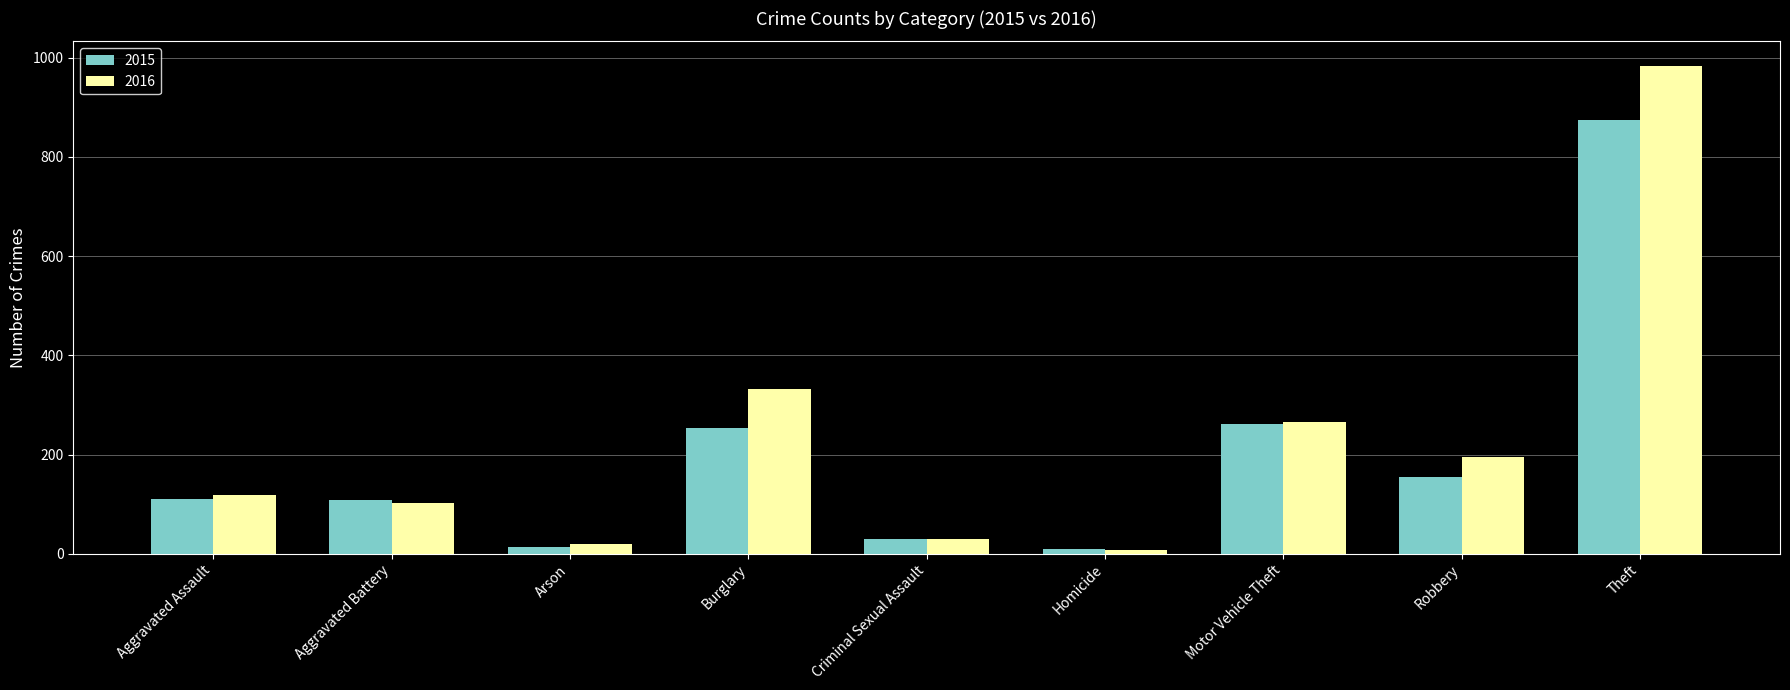

What is the average value of the 2016 series?

228